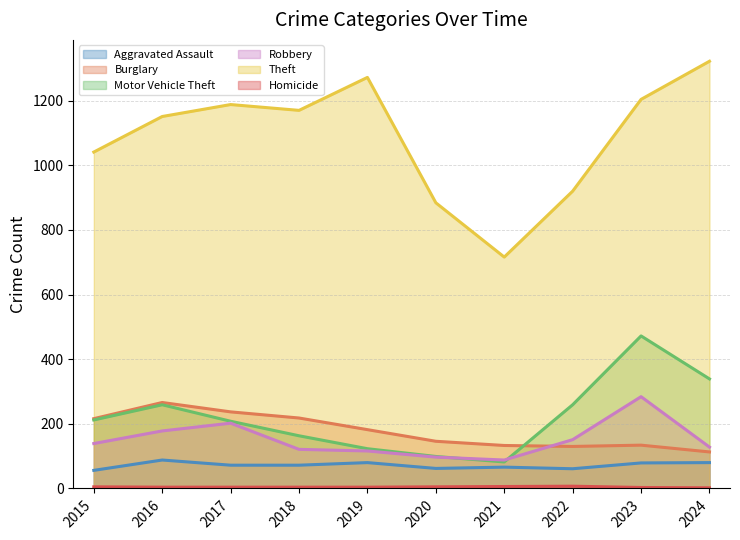

What is the minimum value for Burglary?

113